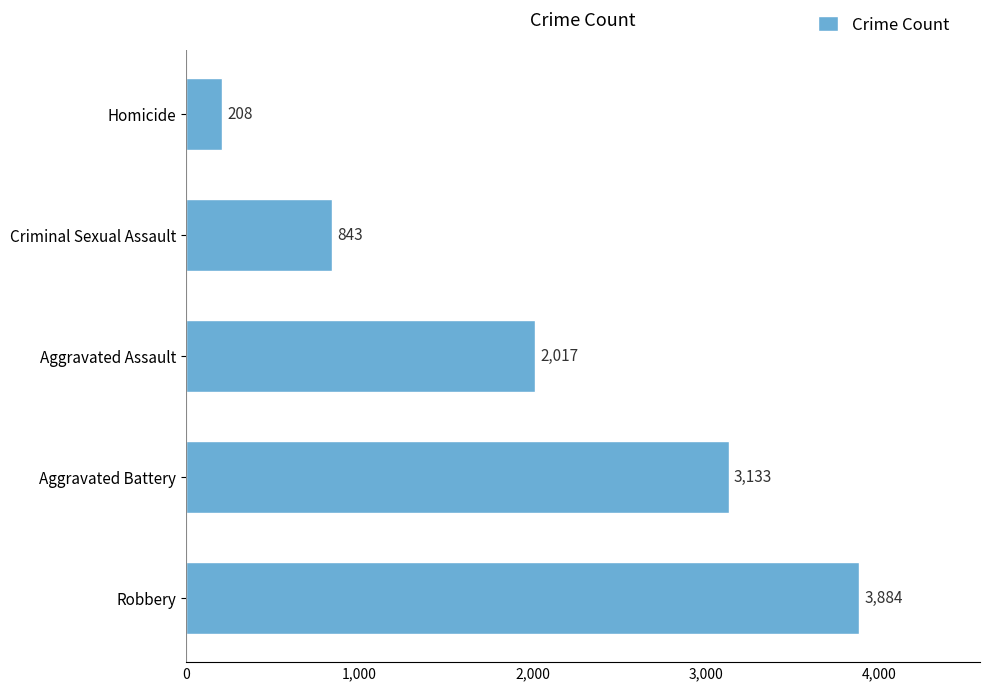

Reading top to bottom, transcribe all the data shown in this chart.

Homicide=208	Criminal Sexual Assault=843	Aggravated Assault=2017	Aggravated Battery=3133	Robbery=3884